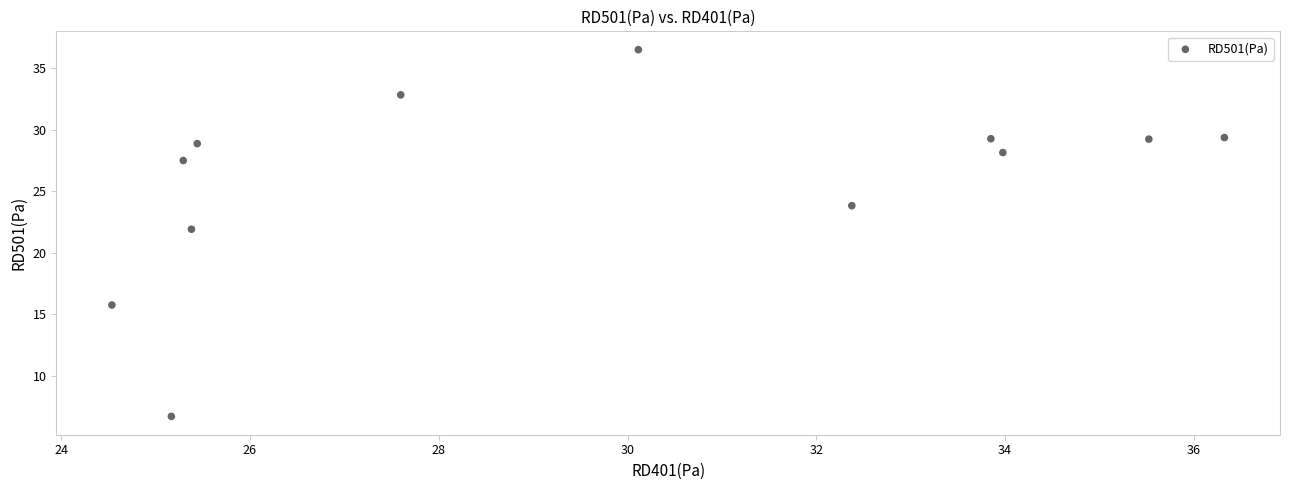

What is the average Y value?

25.8